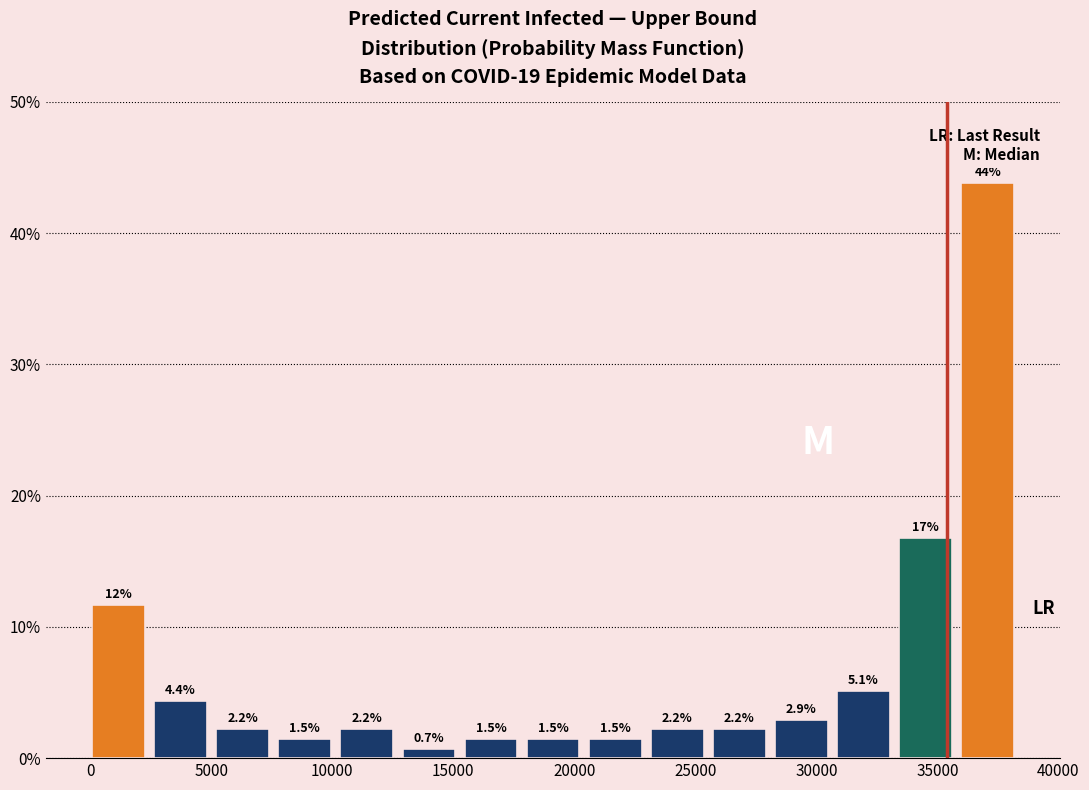

Which range on the x-axis has the tallest bar?

36000 to 38500